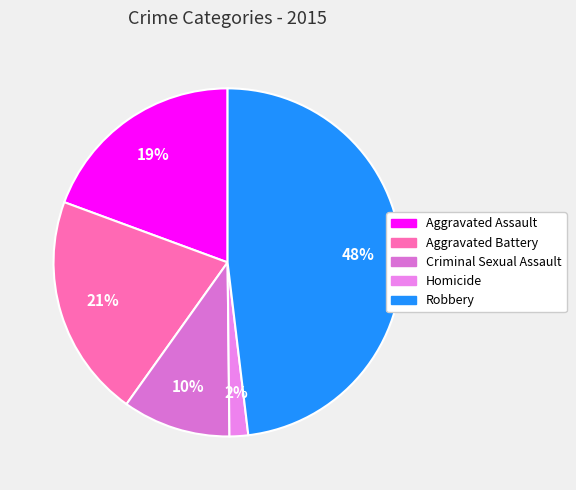

What is the smallest slice in the pie chart?

Homicide